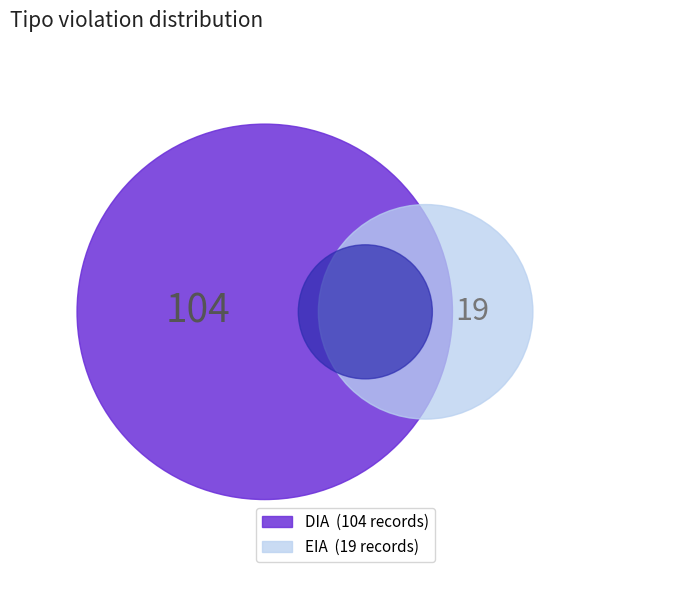

What is the majority slice?

DIA